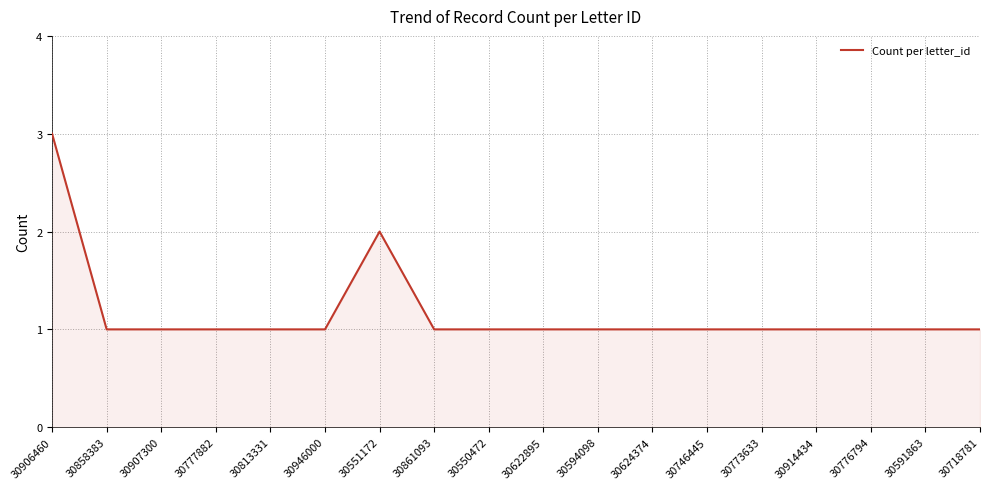

True or false: the data has more than 0 interior local peaks.

True